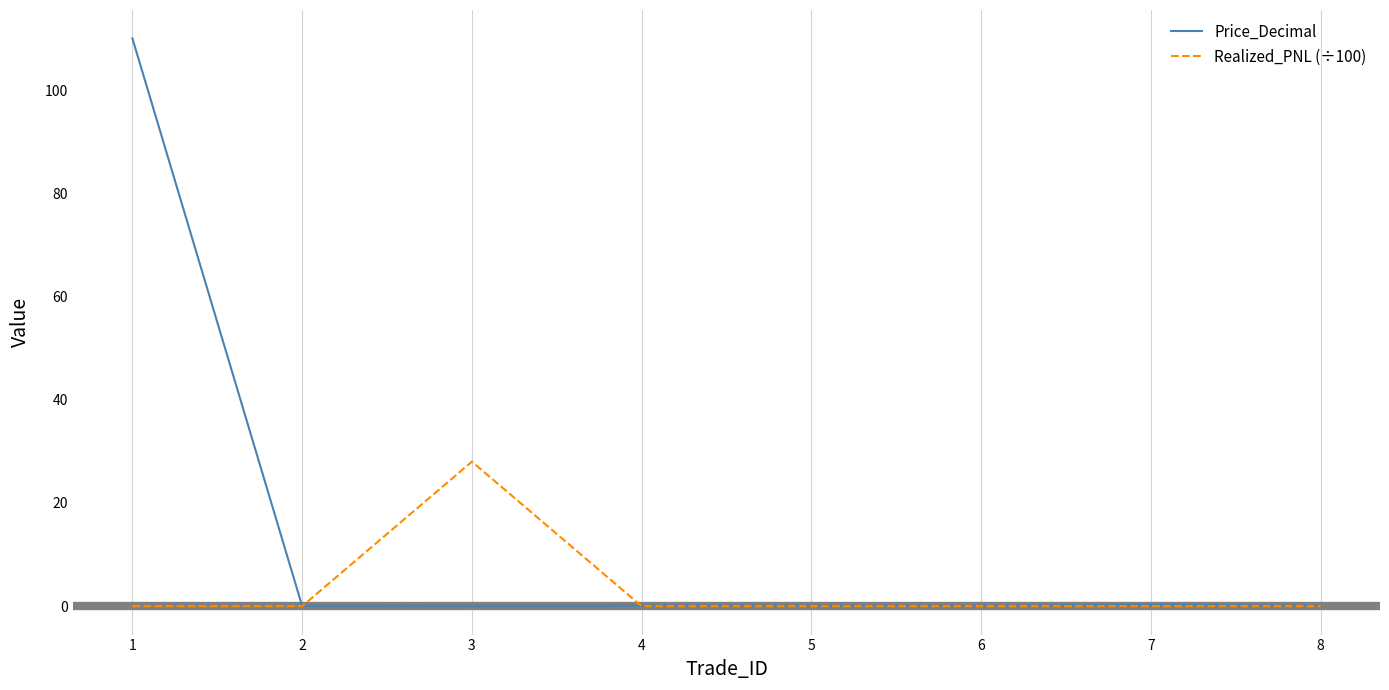

Is it true that Price_Decimal equals 0.0 at 5?

True